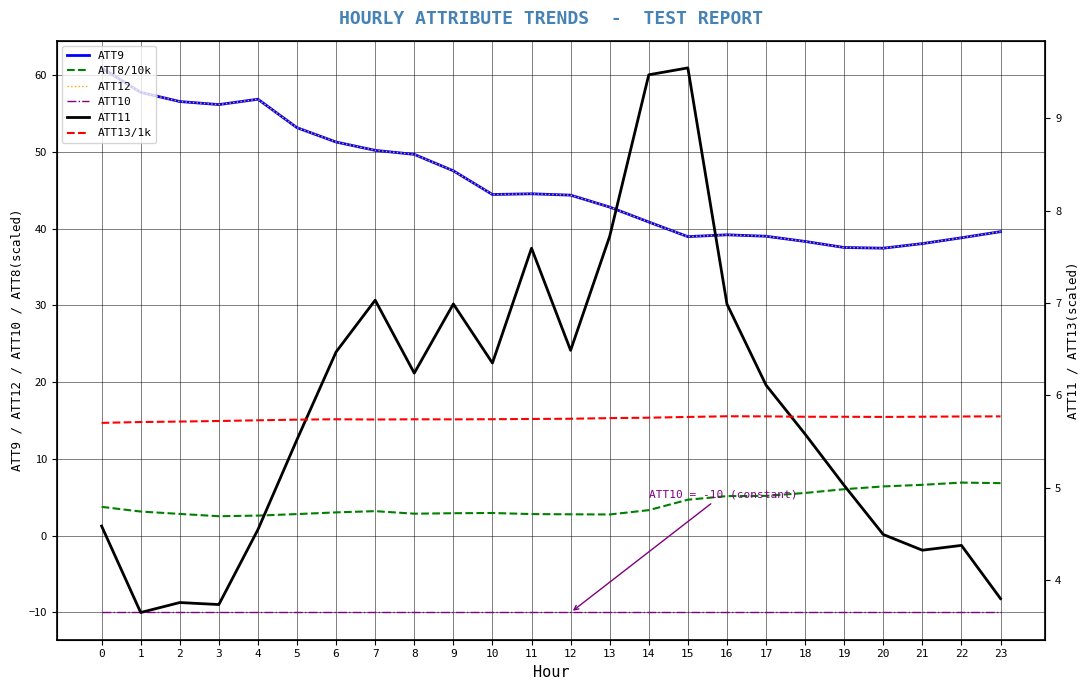

True or false: ATT10 has more than 0 points higher than both neighbors.

False